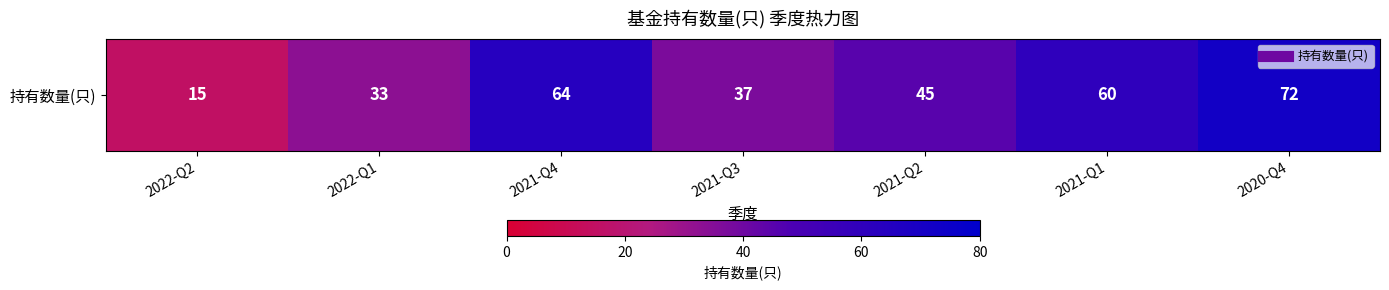

List the labels in order of value, smallest first.

2022-Q2, 2022-Q1, 2021-Q3, 2021-Q2, 2021-Q1, 2021-Q4, 2020-Q4